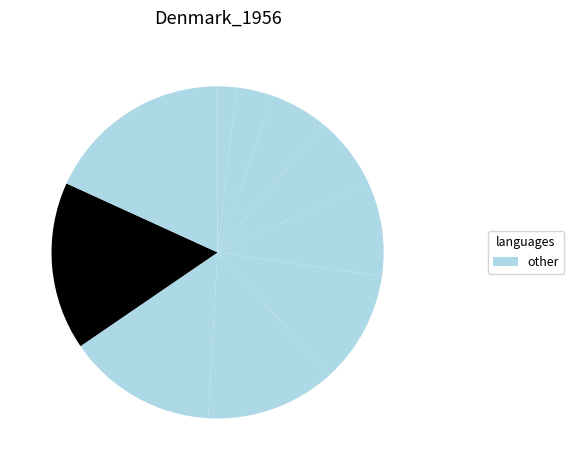

How many segments does this pie chart have?

10